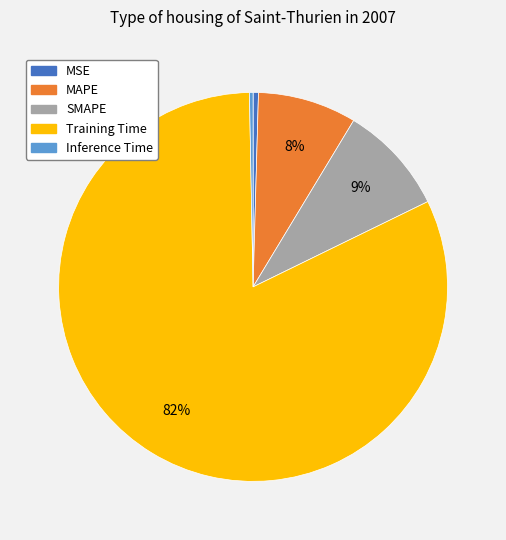

What is the largest slice in the pie chart?

Training Time